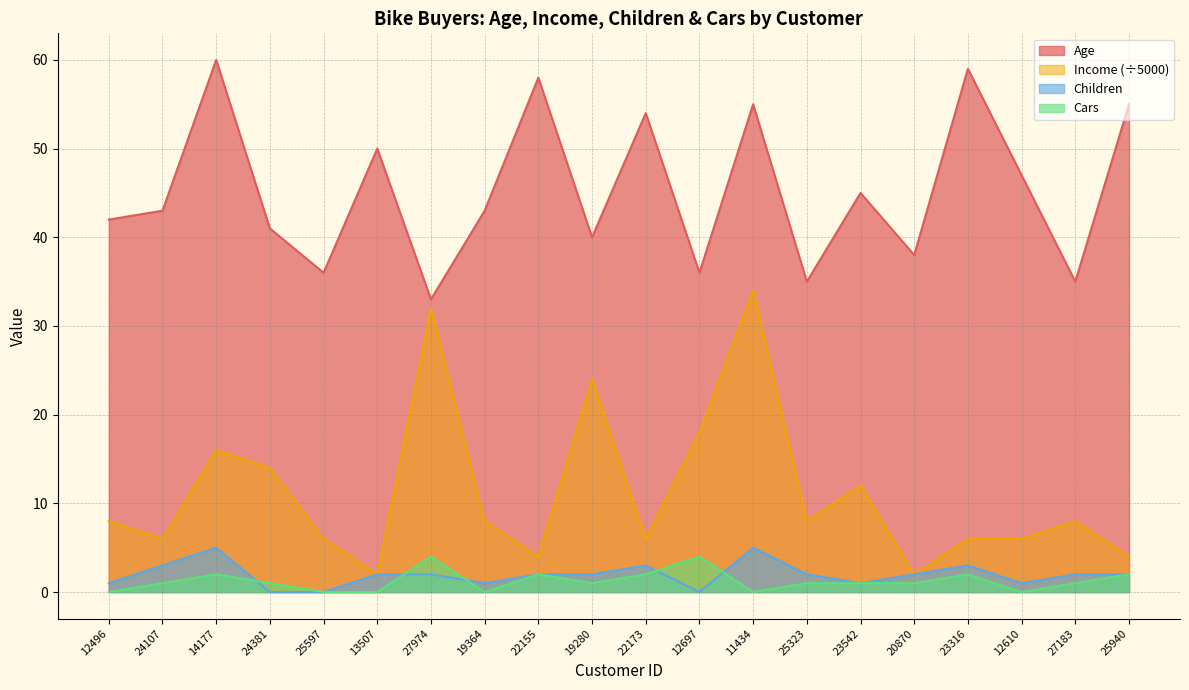

What position from the right is 19364?

13